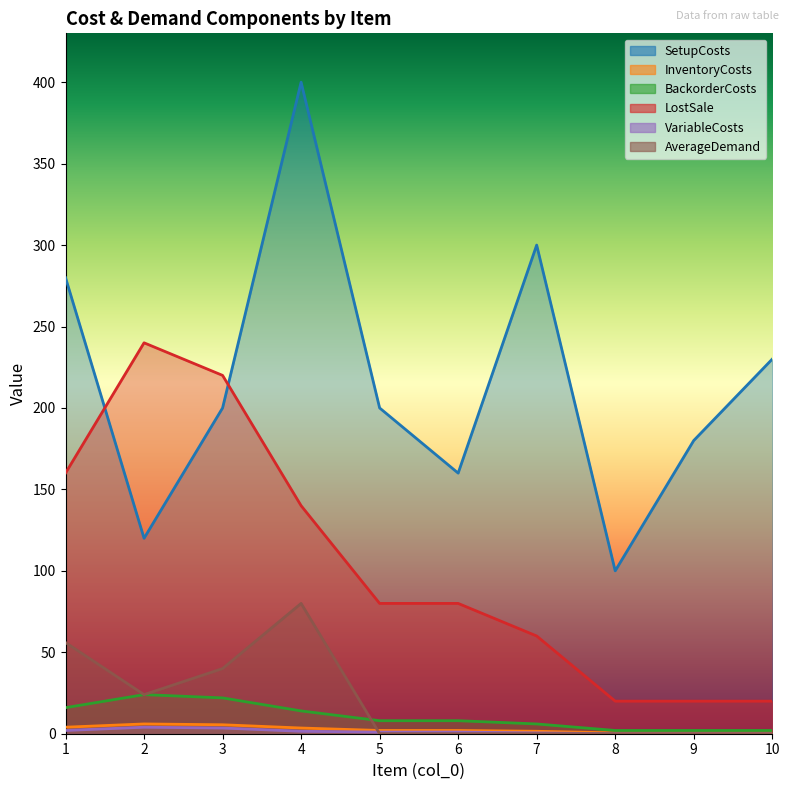

What is the total value across all series at 5?

291.0